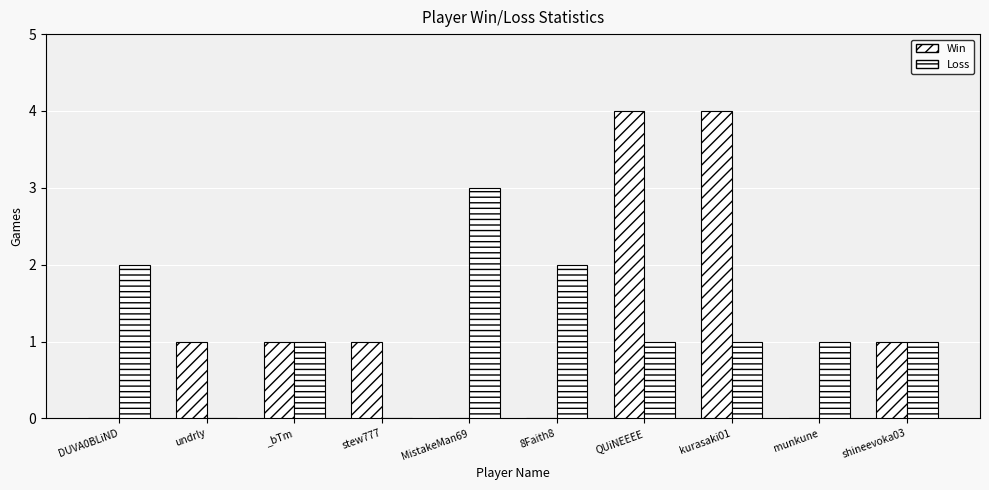

Reading left to right, what are all the values shown in this chart?

Win: DUVA0BLiND=0	undrly=1	_bTm=1	stew777=1	MistakeMan69=0	8Faith8=0	QUiNEEEE=4	kurasaki01=4	munkune=0	shineevoka03=1
Loss: DUVA0BLiND=2	undrly=0	_bTm=1	stew777=0	MistakeMan69=3	8Faith8=2	QUiNEEEE=1	kurasaki01=1	munkune=1	shineevoka03=1